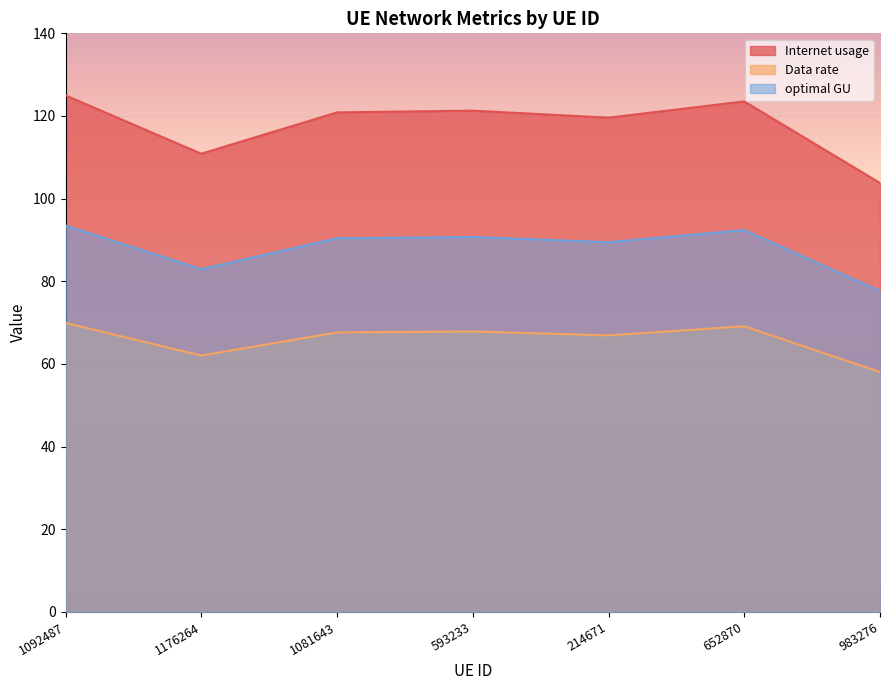

What are all the series names shown in the legend?

Internet usage, Data rate, optimal GU